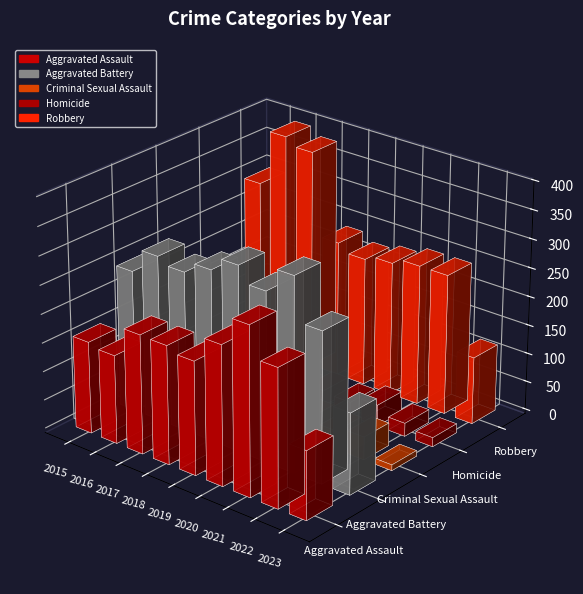

Count the number of categories in the chart.

9